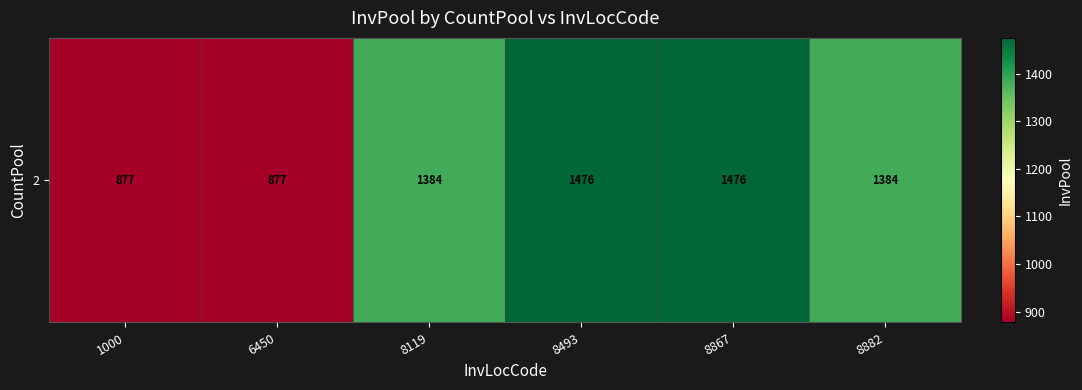

What is the greatest value displayed?

1475.8